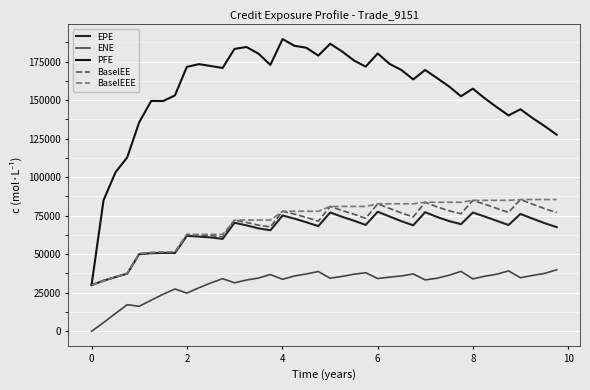

At how many categories does at least one series exceed 50956?

39